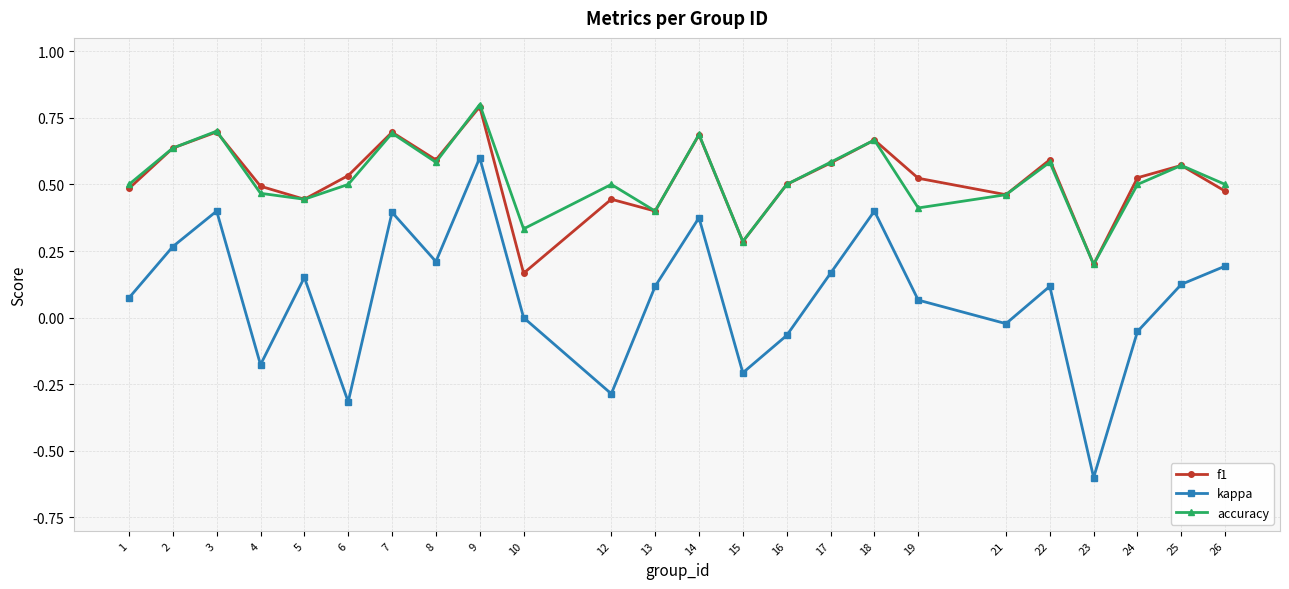

Which label corresponds to the largest value in the chart?

9